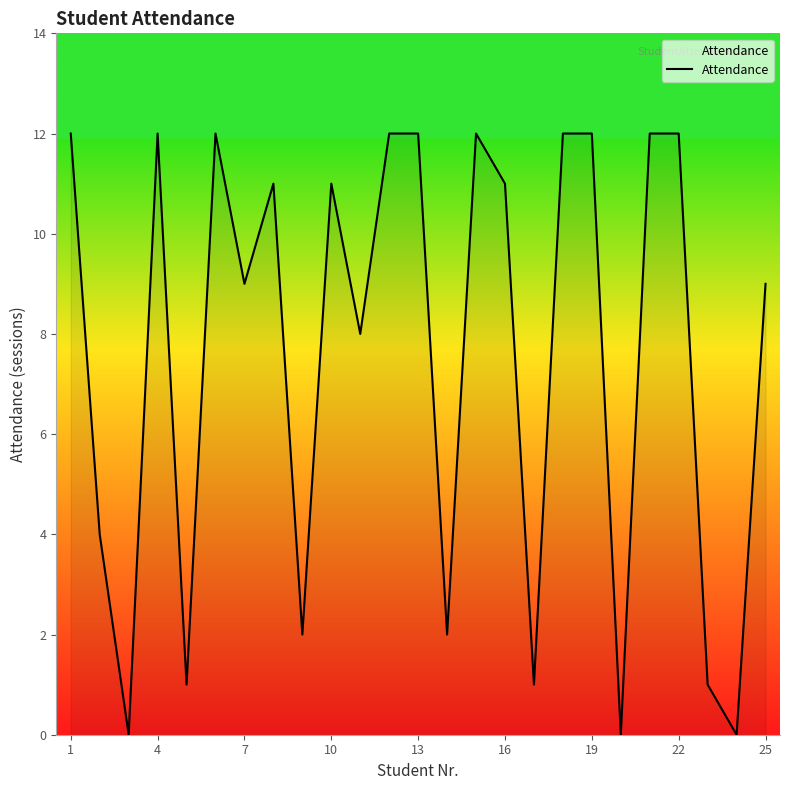

What is the difference between the maximum and minimum values?

12